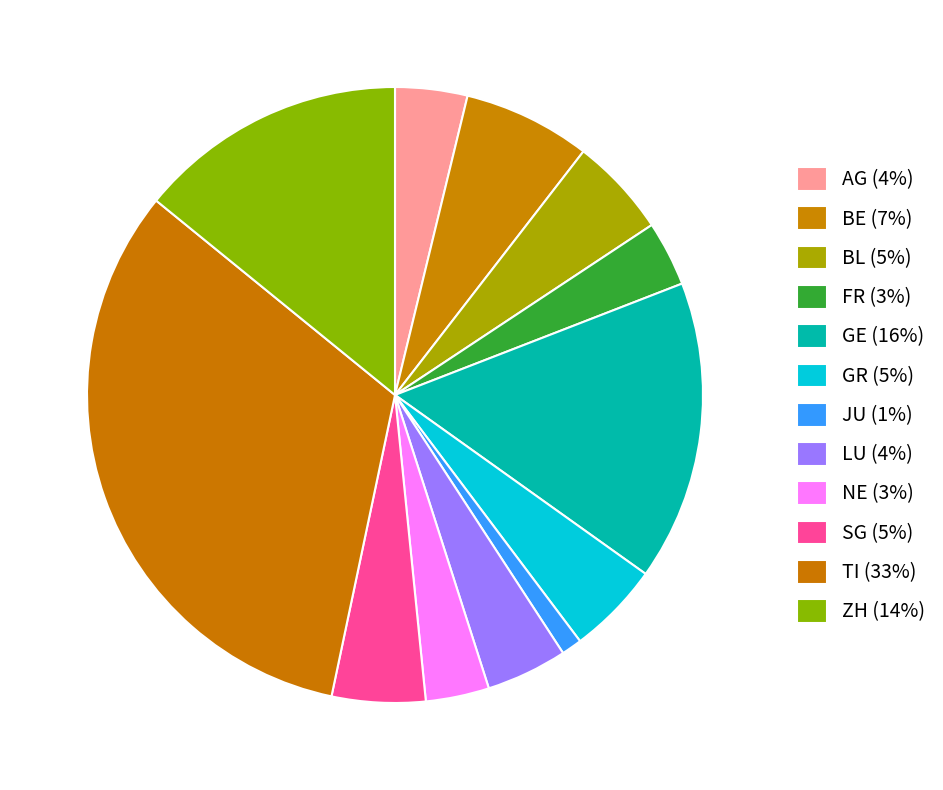

How many slices are in this pie chart?

12